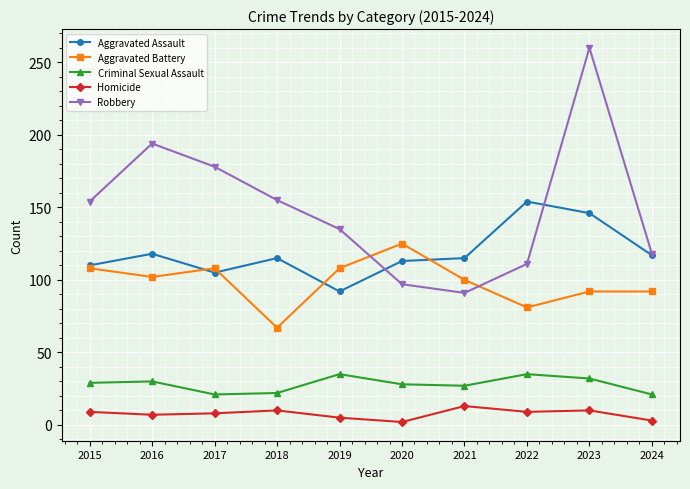

Between 2023 and 2024, which series saw the biggest shift?

Robbery